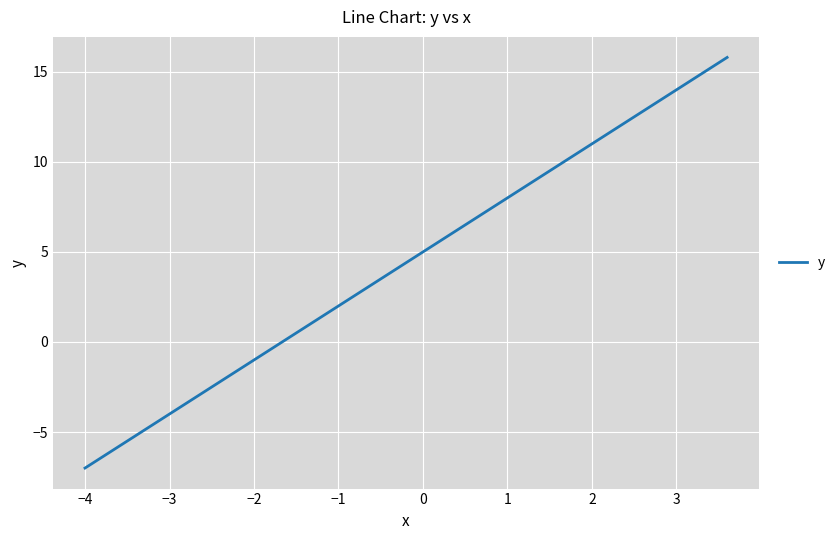

What is the smallest value displayed?

-7.0